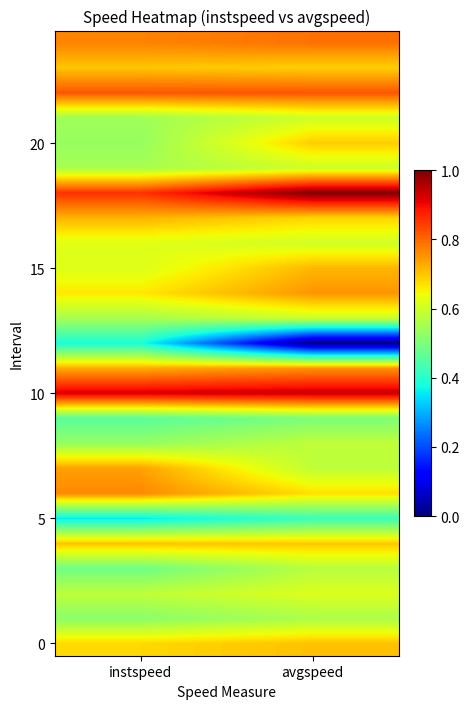

Between instspeed and avgspeed, which is larger?

avgspeed